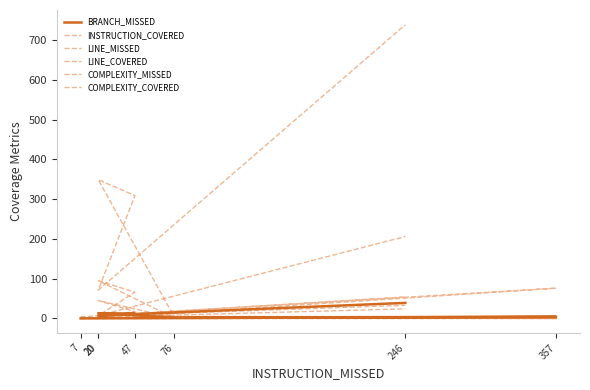

What are all the series names shown in the legend?

BRANCH_MISSED, INSTRUCTION_COVERED, LINE_MISSED, LINE_COVERED, COMPLEXITY_MISSED, COMPLEXITY_COVERED